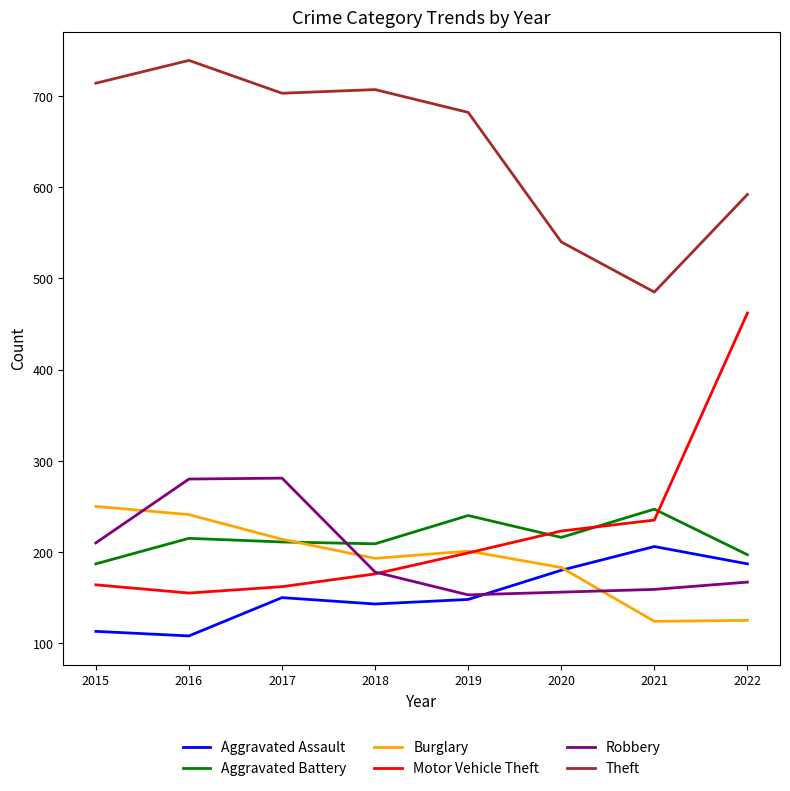

Is it true that Robbery equals 210 at 2015?

True